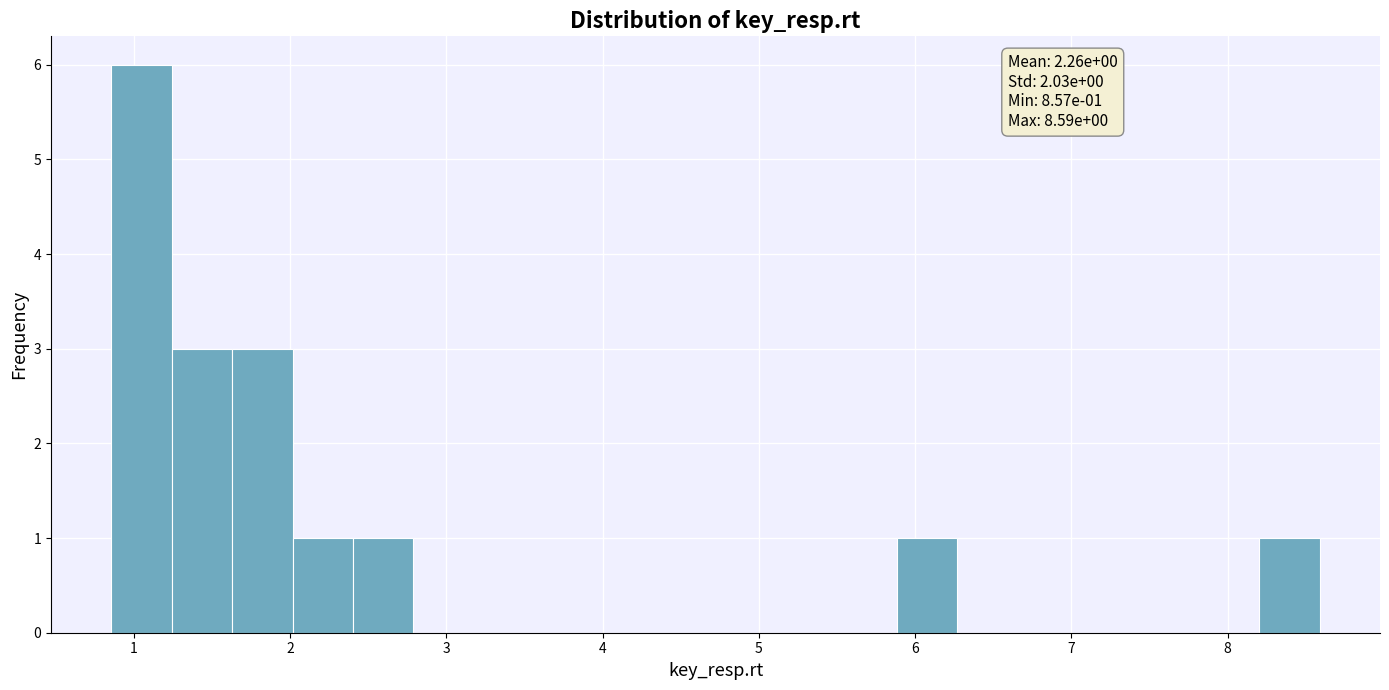

Around what value on the x-axis is the tallest bar? Give the approximate position of its centre, as read against the axis.

1.1